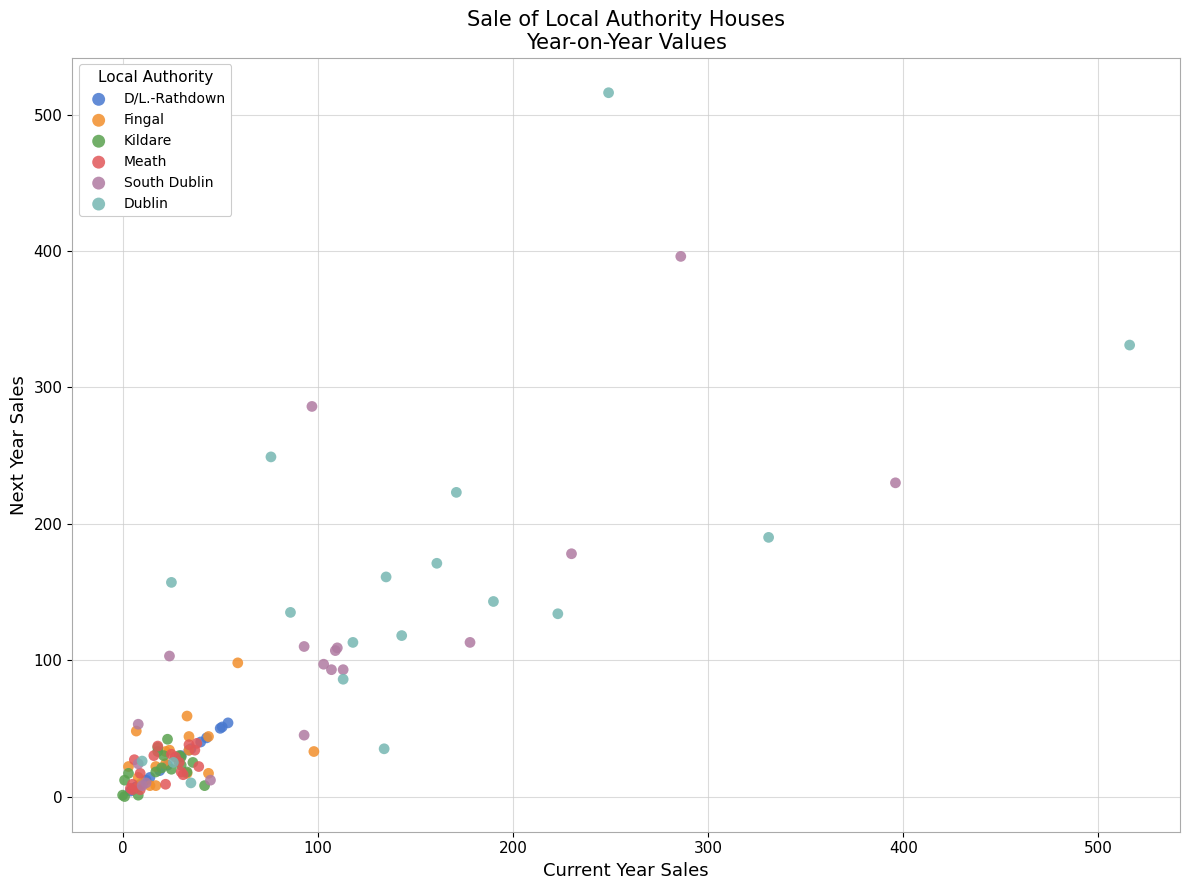

What are all the series names shown in the legend?

D/L.-Rathdown, Fingal, Kildare, Meath, South Dublin, Dublin